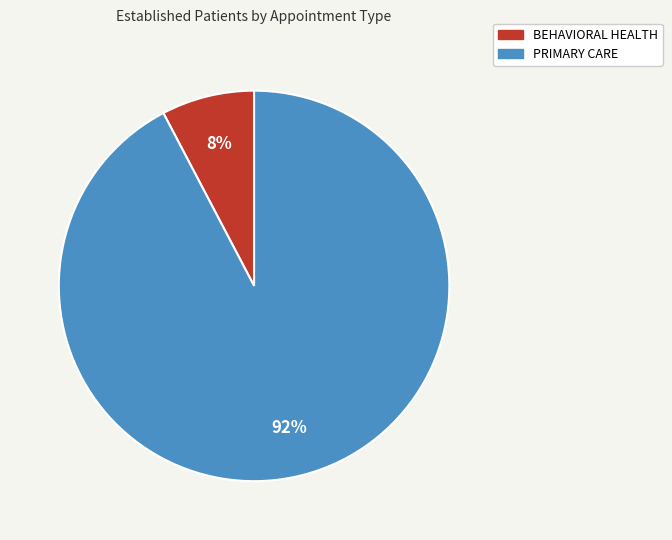

True or false: BEHAVIORAL HEALTH accounts for 1% of the total.

False